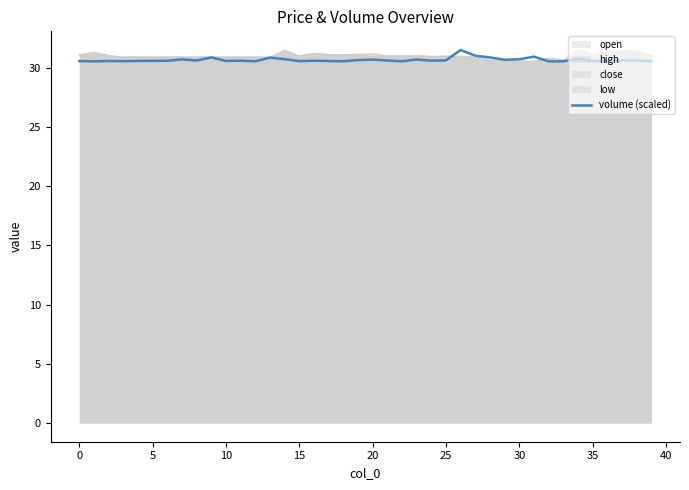

Where is the data nearest to the value 31?

27